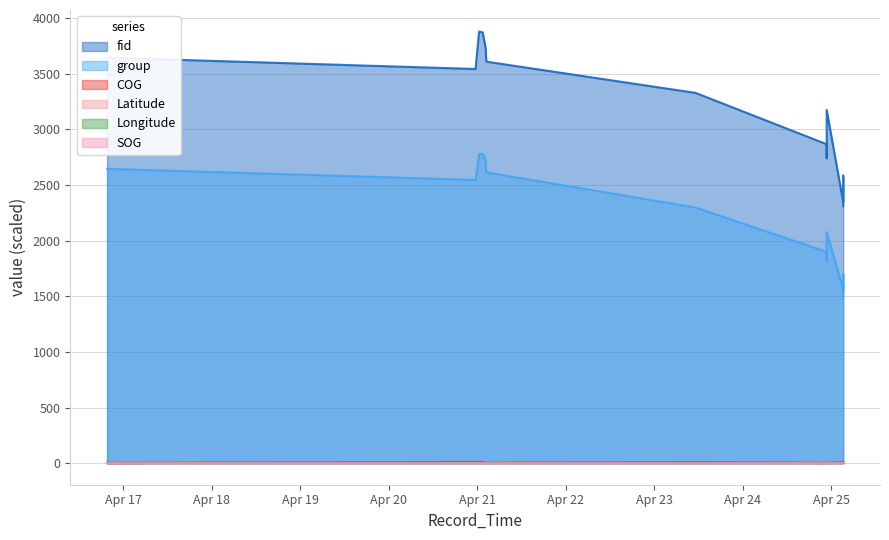

True or false: SOG has more than 0 points higher than both neighbors.

False